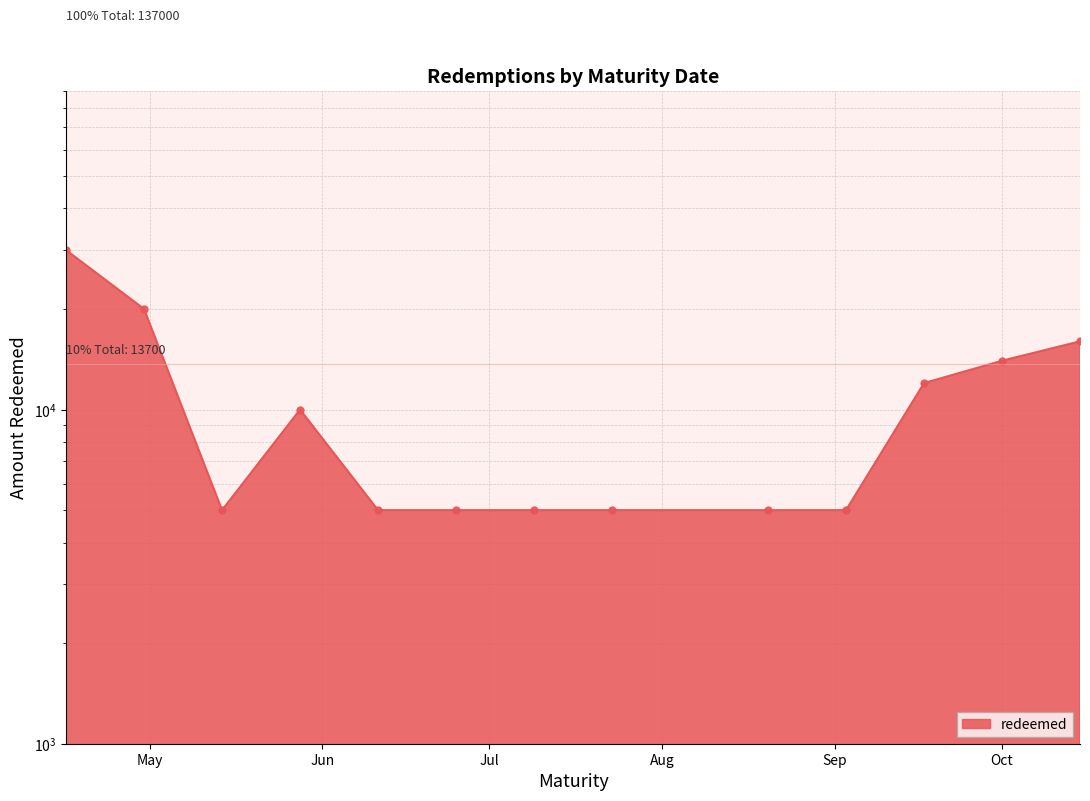

List the labels in order of value, largest first.

2024-04-16, 2024-04-30, 2024-10-15, 2024-10-01, 2024-09-17, 2024-05-28, 2024-05-14, 2024-06-11, 2024-06-25, 2024-07-09, 2024-07-23, 2024-08-20, 2024-09-03